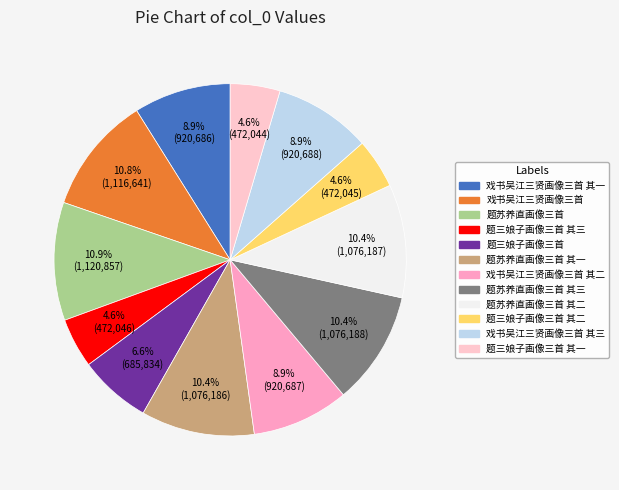

Does any single category account for the majority?

No